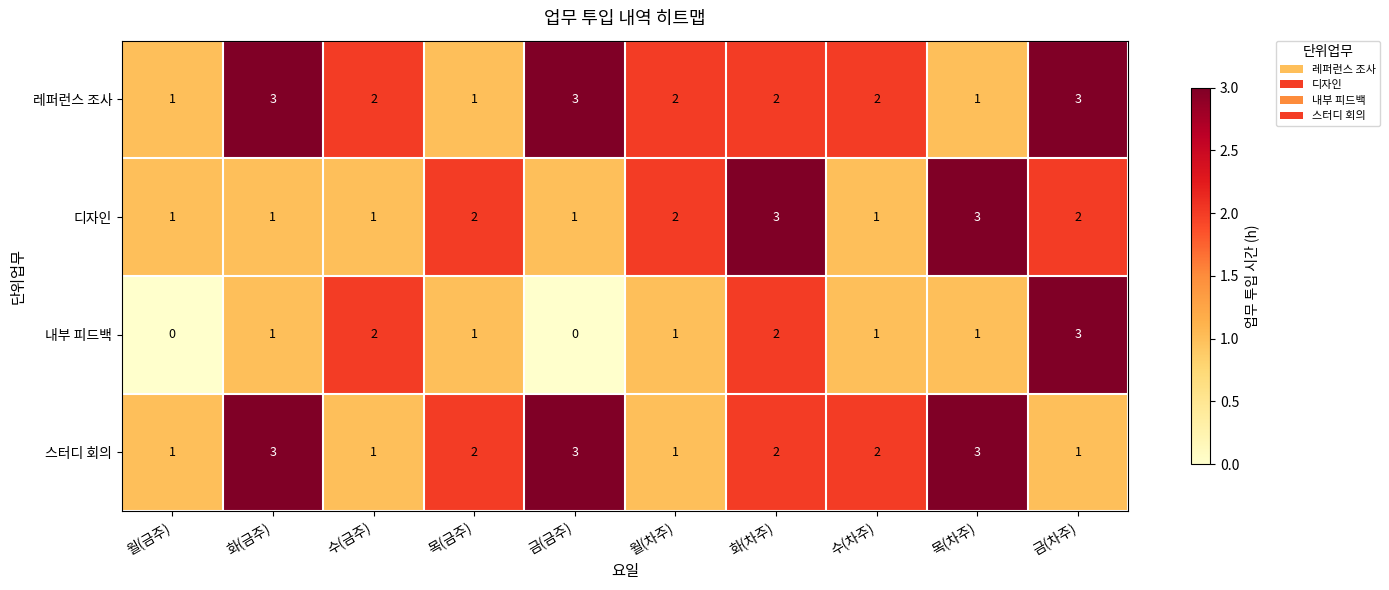

How many data points in 디자인 are less than 2?

5